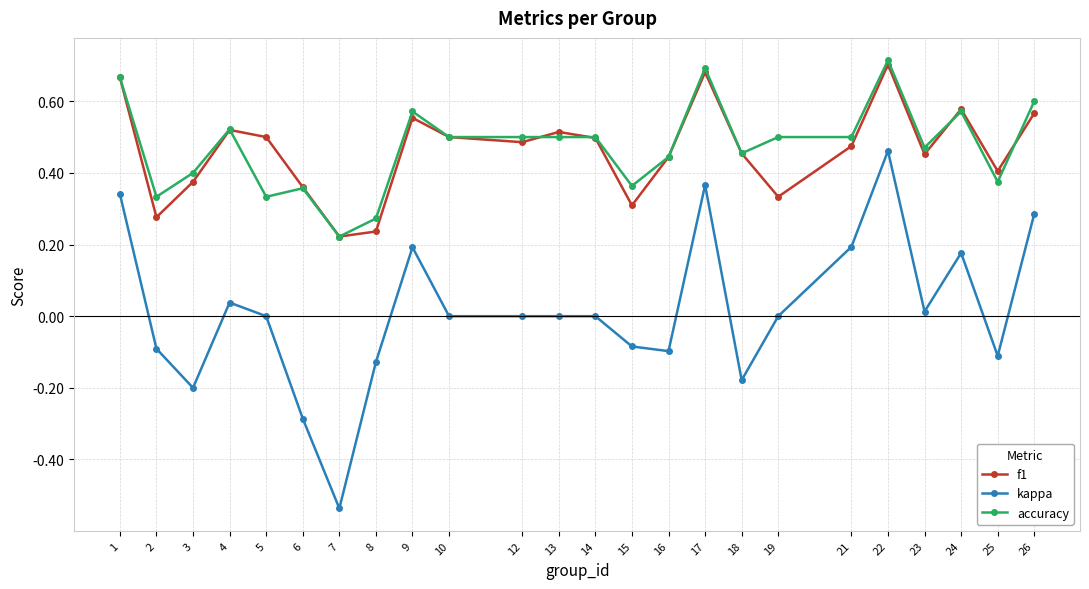

True or false: kappa and accuracy intersect in this chart.

False